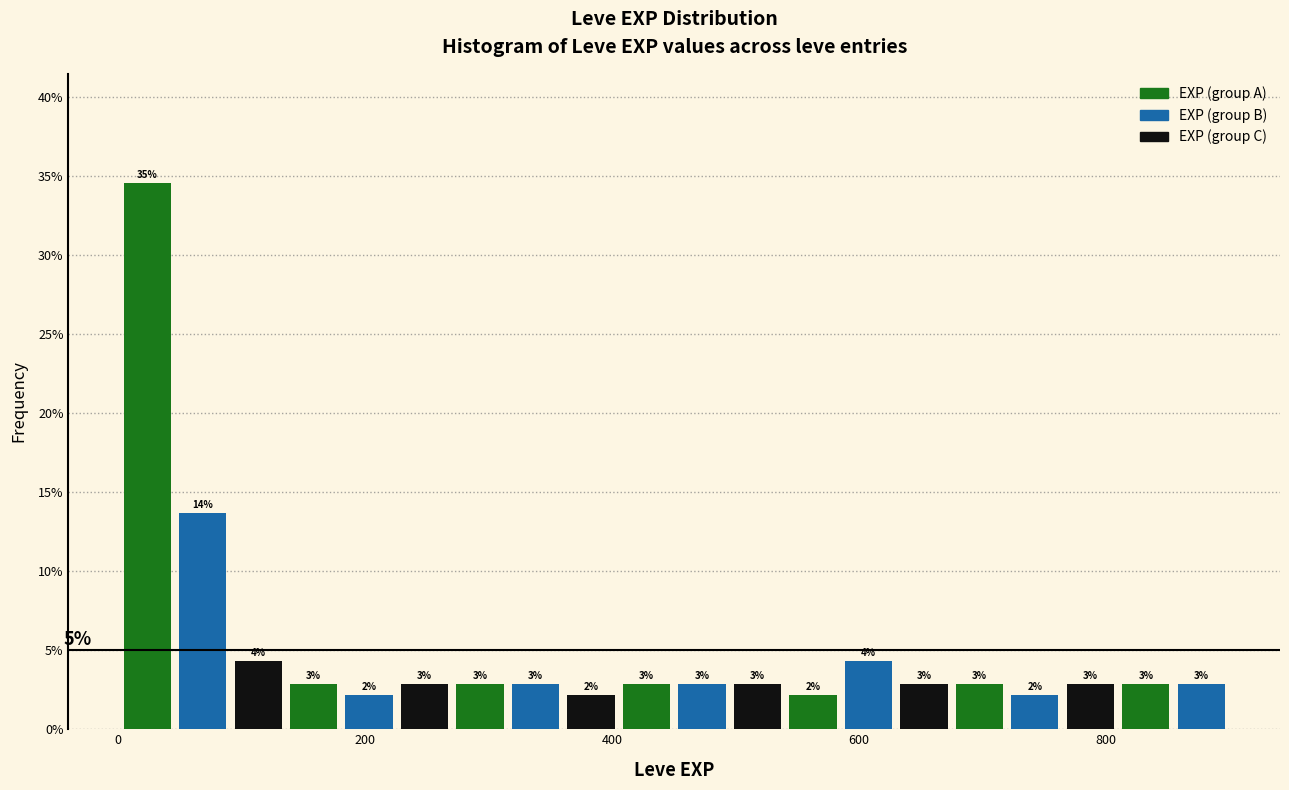

Read against the x-axis, roughly where is the centre of the tallest bar?

20